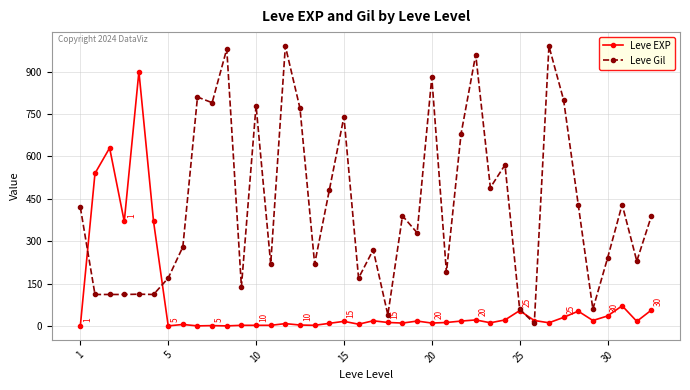

Which series has the largest total across all categories?

Leve Gil